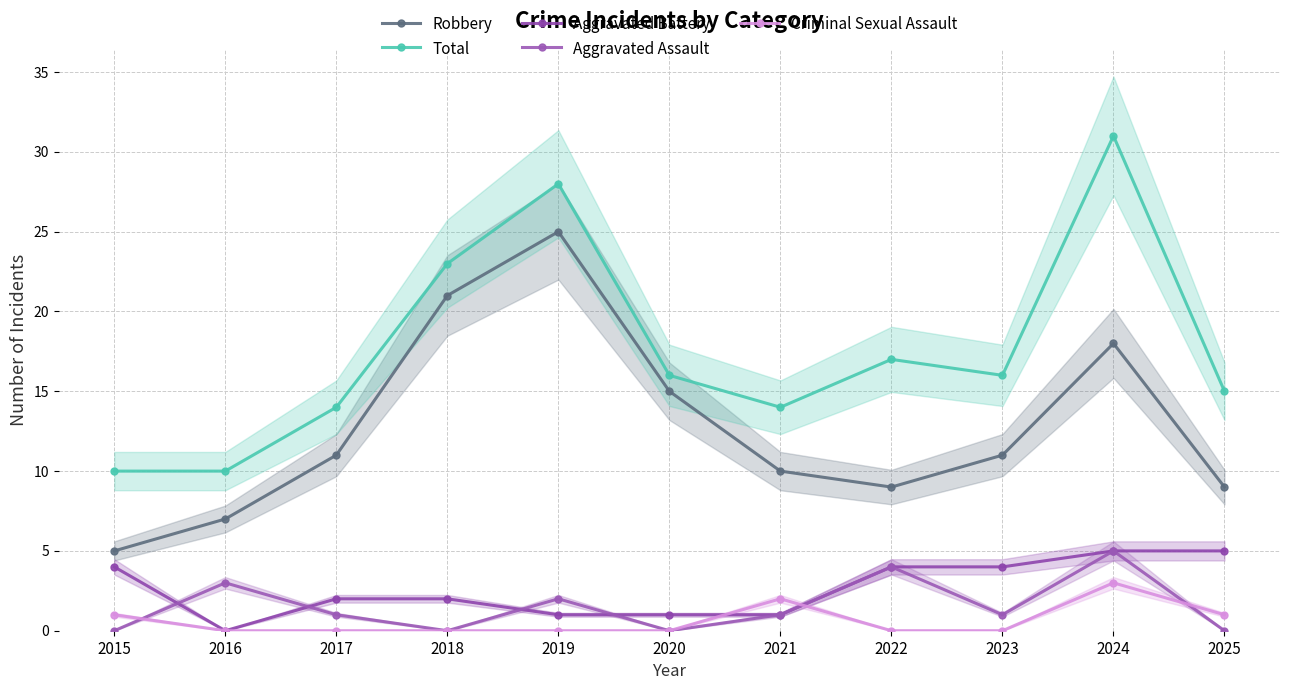

What is the sum of the Aggravated Assault values at 2019 and 2023?

3